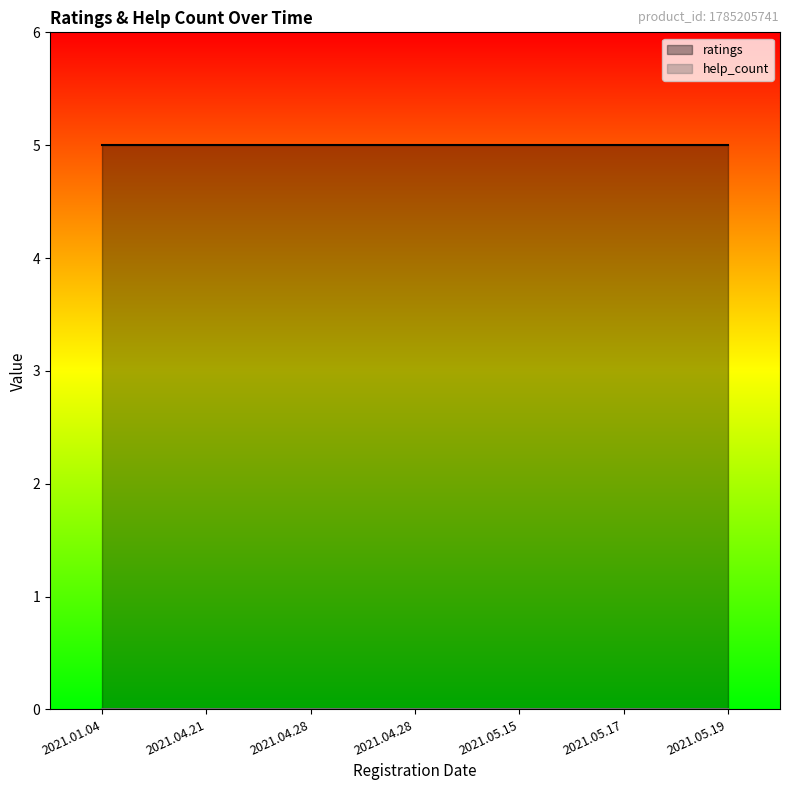

Does the chart display data point markers on the line(s)?

No